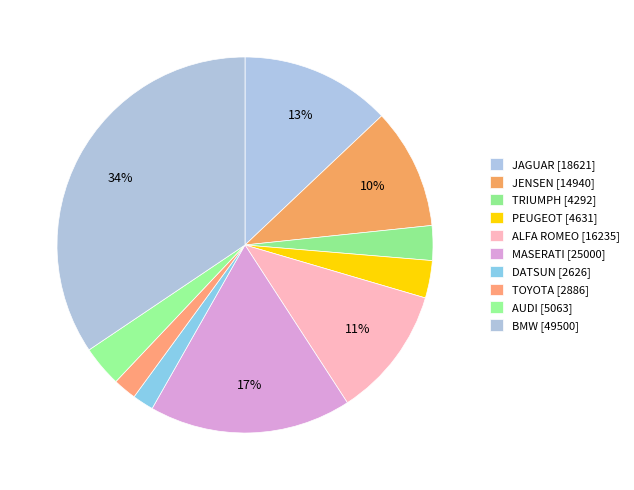

Combined, do TOYOTA and AUDI account for over 50%?

No